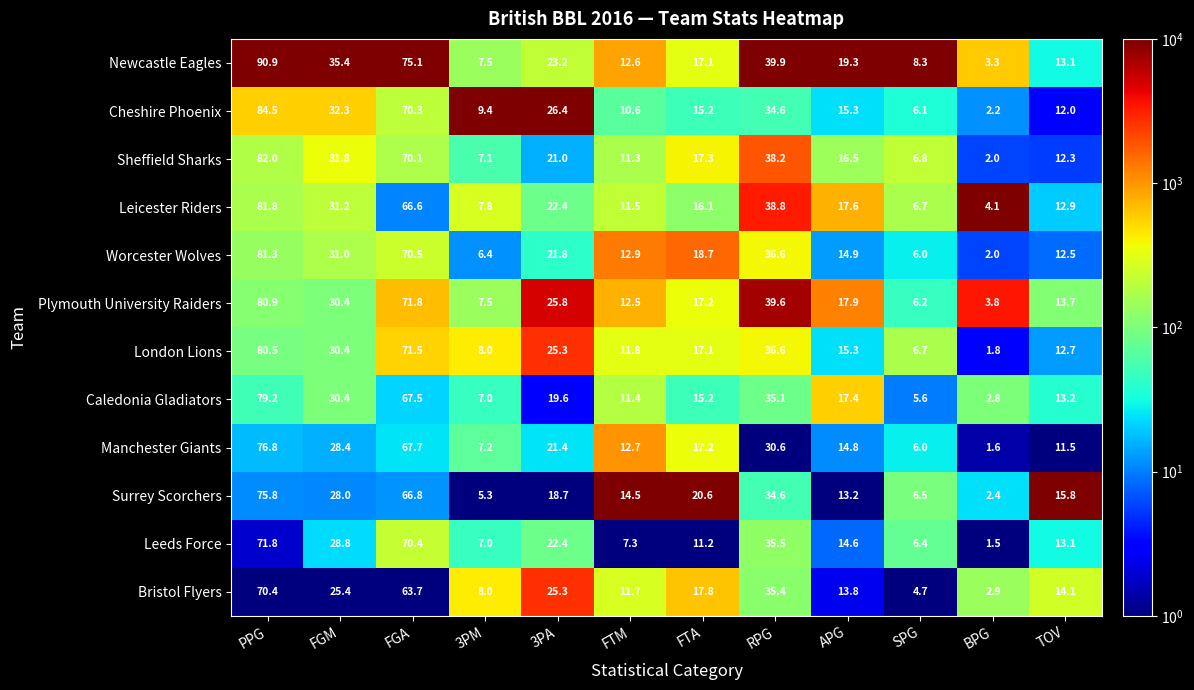

What is the approximate value of Sheffield Sharks at SPG?

6.8